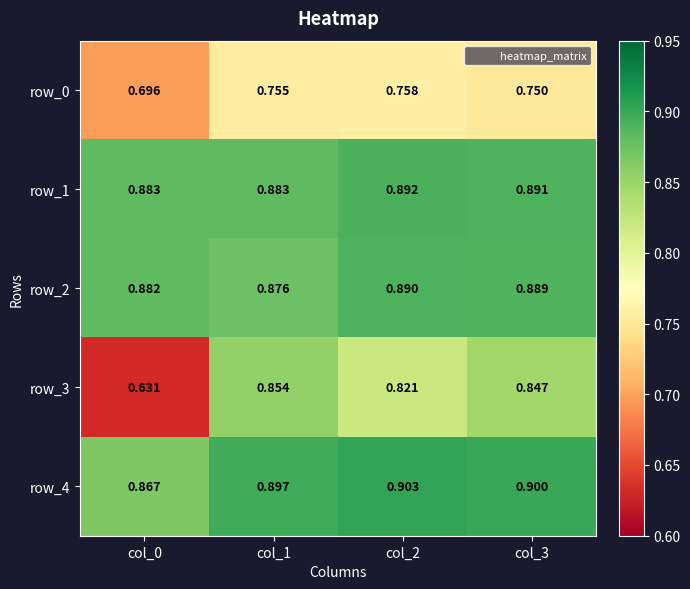

What is the lowest value of the row_1 series?

0.9